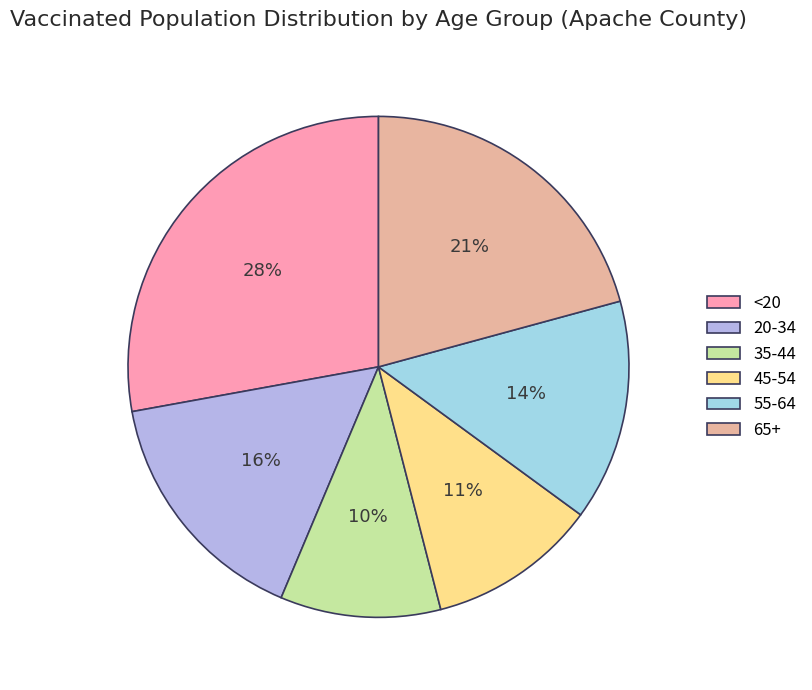

How many segments does this pie chart have?

6